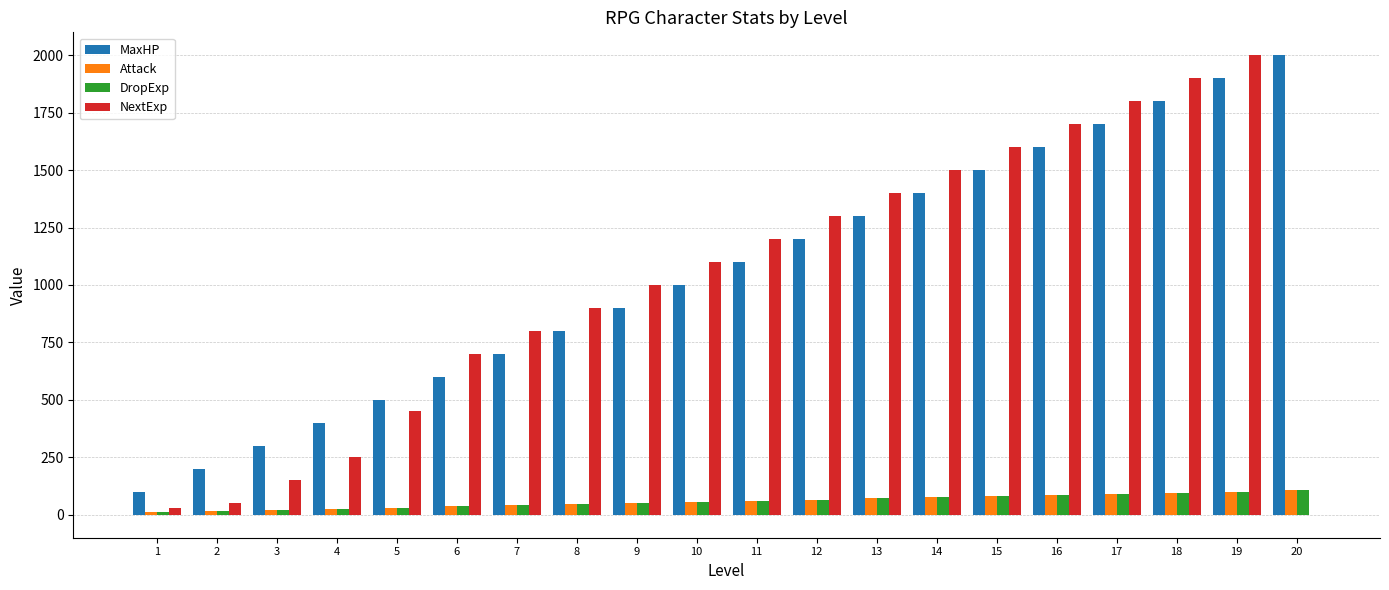

Between 3 and 10, which series saw the biggest shift?

NextExp